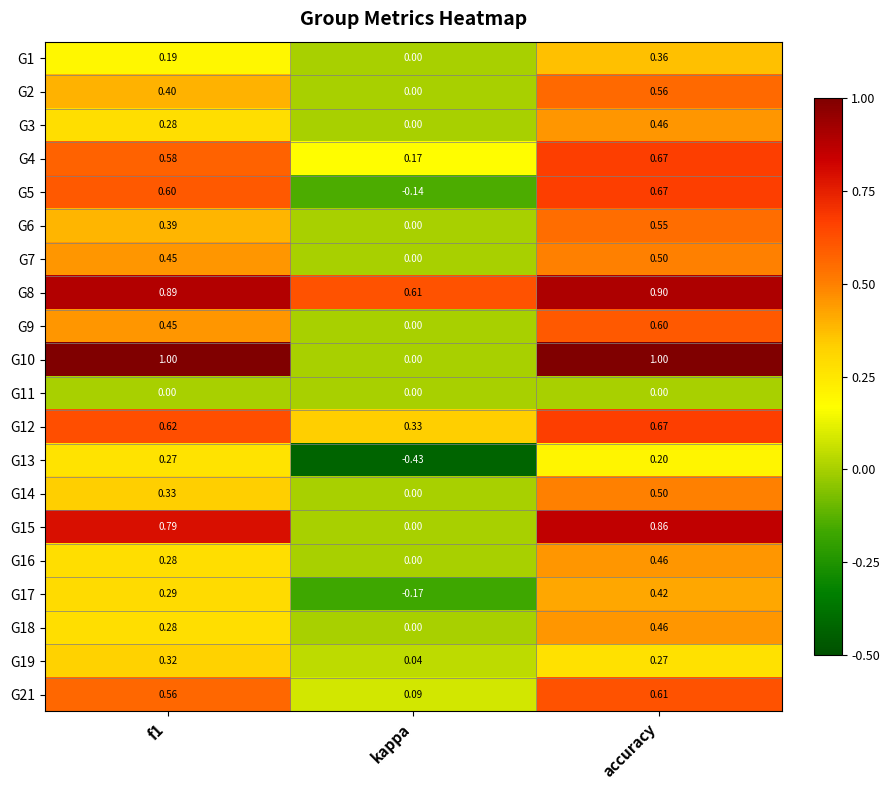

Which category has the lowest value in the G2 series?

kappa